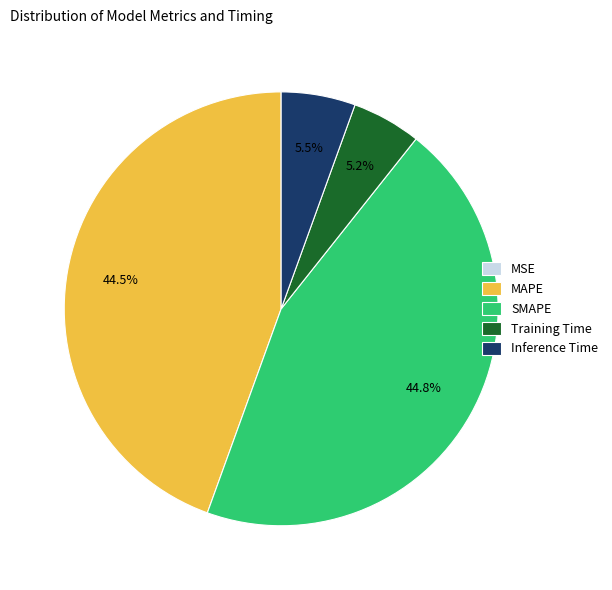

Is there any slice that represents more than half of the pie?

No